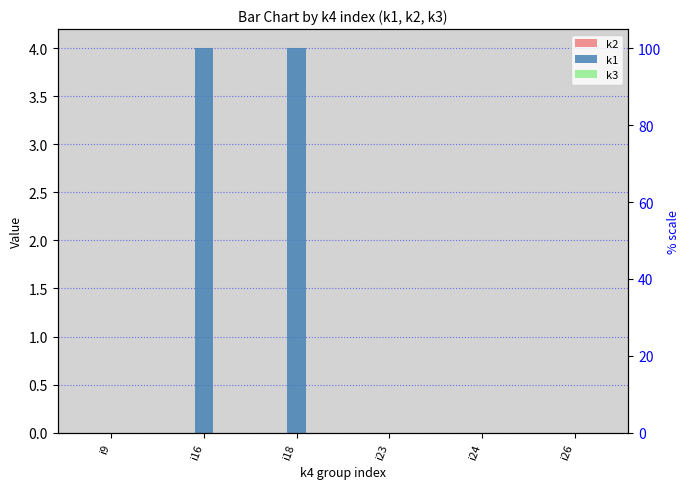

At how many categories does at least one series exceed 1?

2